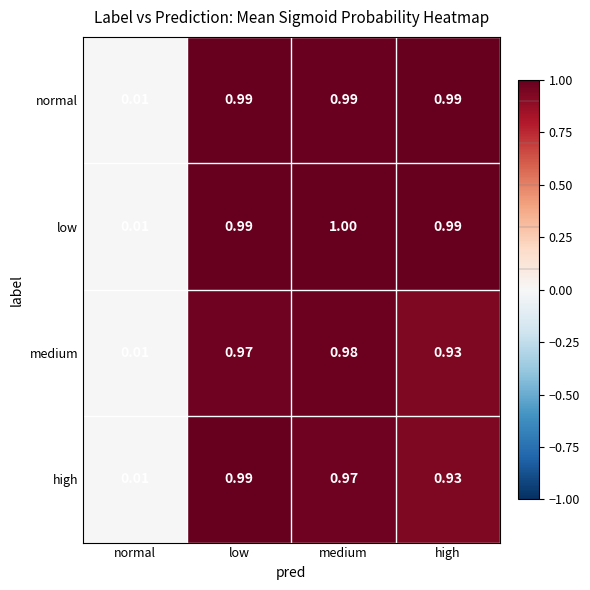

At which label does medium reach its minimum?

normal